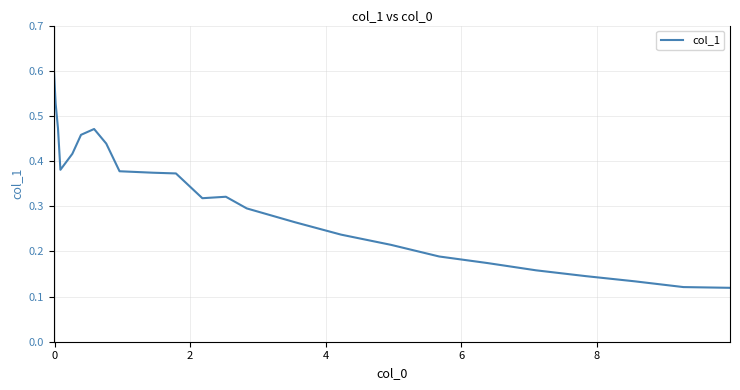

What is the greatest value displayed?

0.6